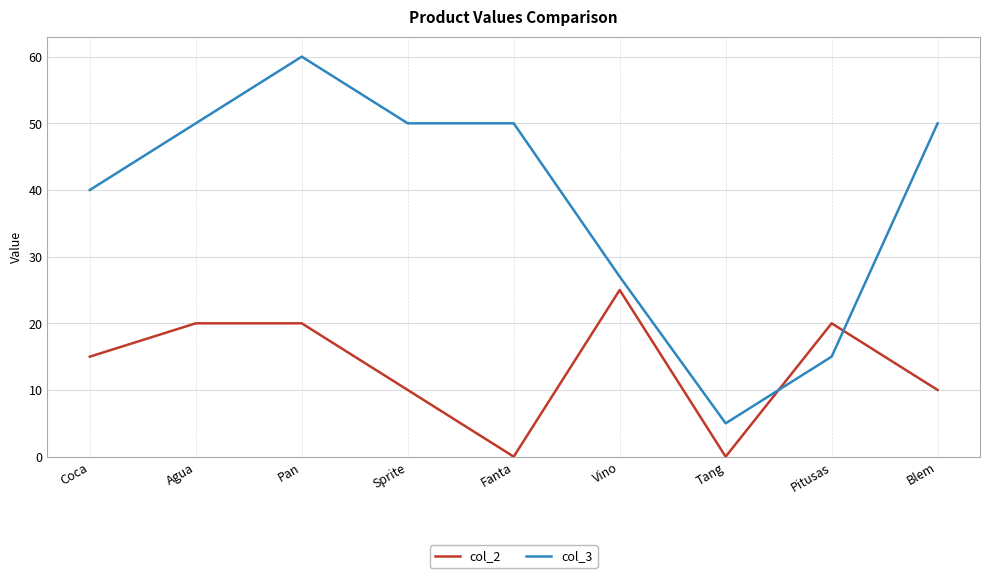

Reading left to right, transcribe all the data shown in this chart.

col_2: 15	20	20	10	0	25	0	20	10
col_3: 40	50	60	50	50	27	5	15	50